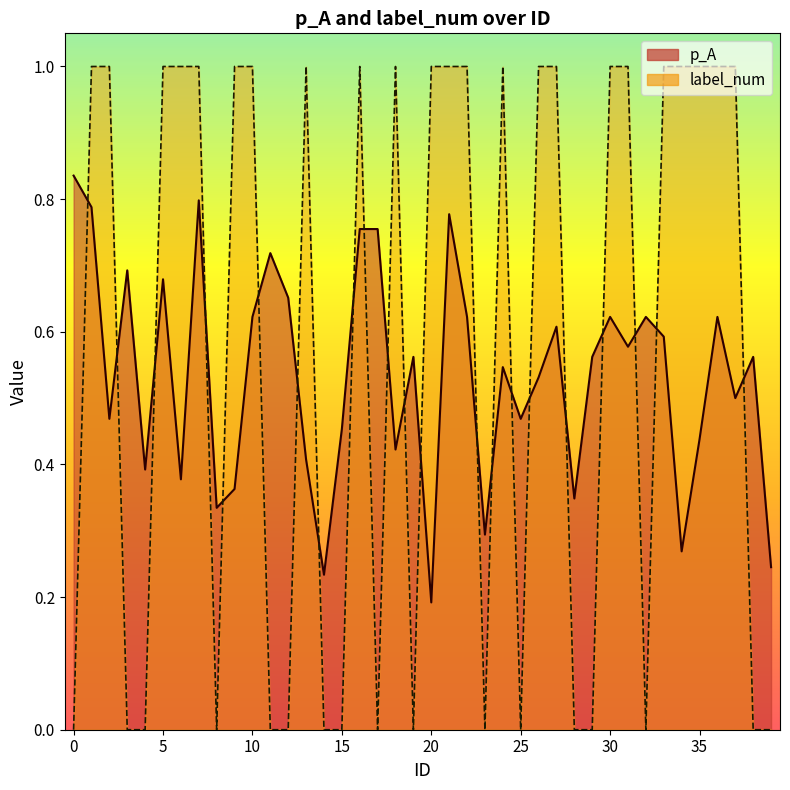

How many lines are shown in the chart?

2